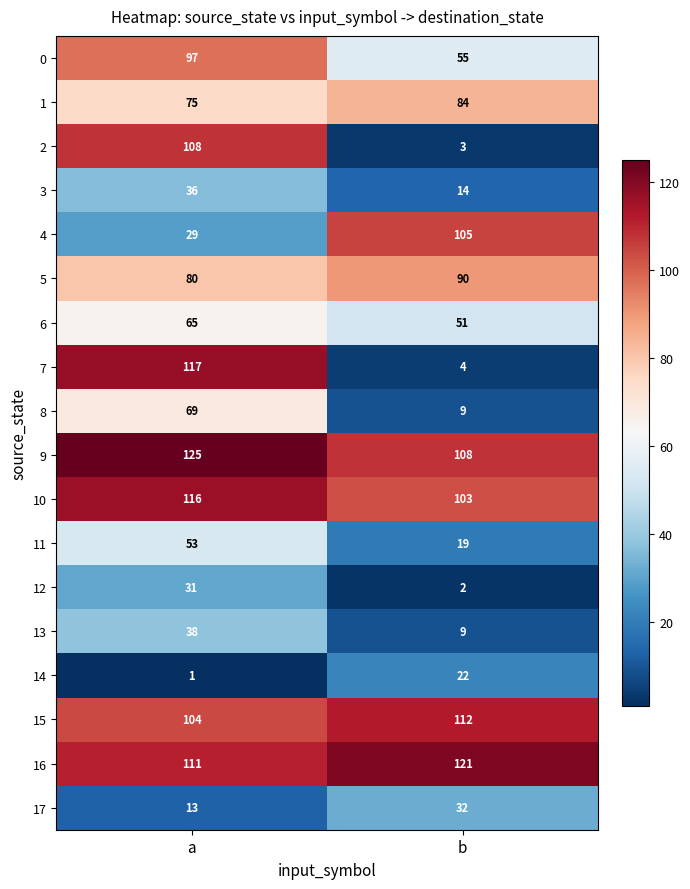

What is the minimum value for 11?

19